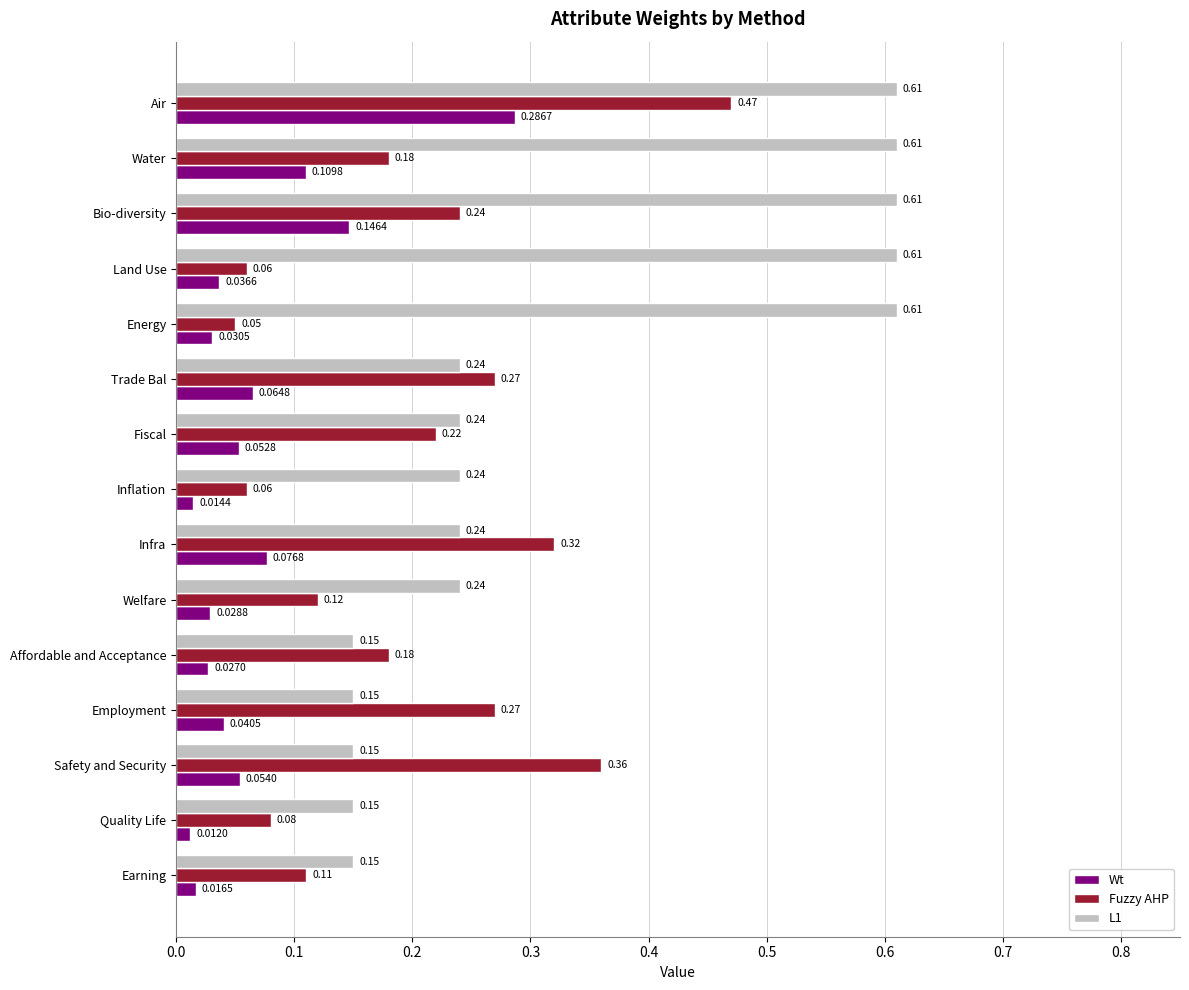

Which series has the largest range (max minus min)?

L1